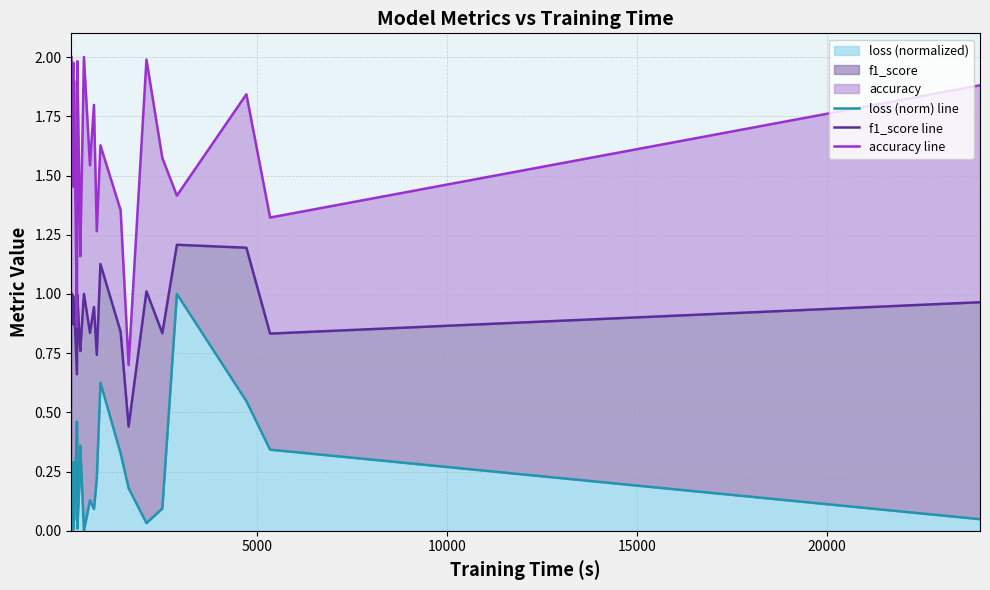

Reading left to right, list all the values displayed in this chart.

loss (norm) line: 0.0	0.0	0.2	0.2	0.0	0.3	0.1	0.0	0.5	0.4	0.0	0.2	0.4	0.0	0.1	0.1	0.2	0.6	0.3	0.2	0.0	0.1	1.0	0.5	0.3	0.0
f1_score line: 1.0	1.0	1.0	1.0	1.0	0.9	0.9	1.0	0.7	0.9	1.0	0.8	0.8	1.0	0.8	0.9	0.7	1.1	0.8	0.4	1.0	0.8	1.2	1.2	0.8	1.0
accuracy line: 2.0	1.9	1.8	1.8	2.0	1.5	1.8	1.9	0.9	1.5	2.0	1.4	1.2	2.0	1.5	1.8	1.3	1.6	1.4	0.7	2.0	1.6	1.4	1.8	1.3	1.9